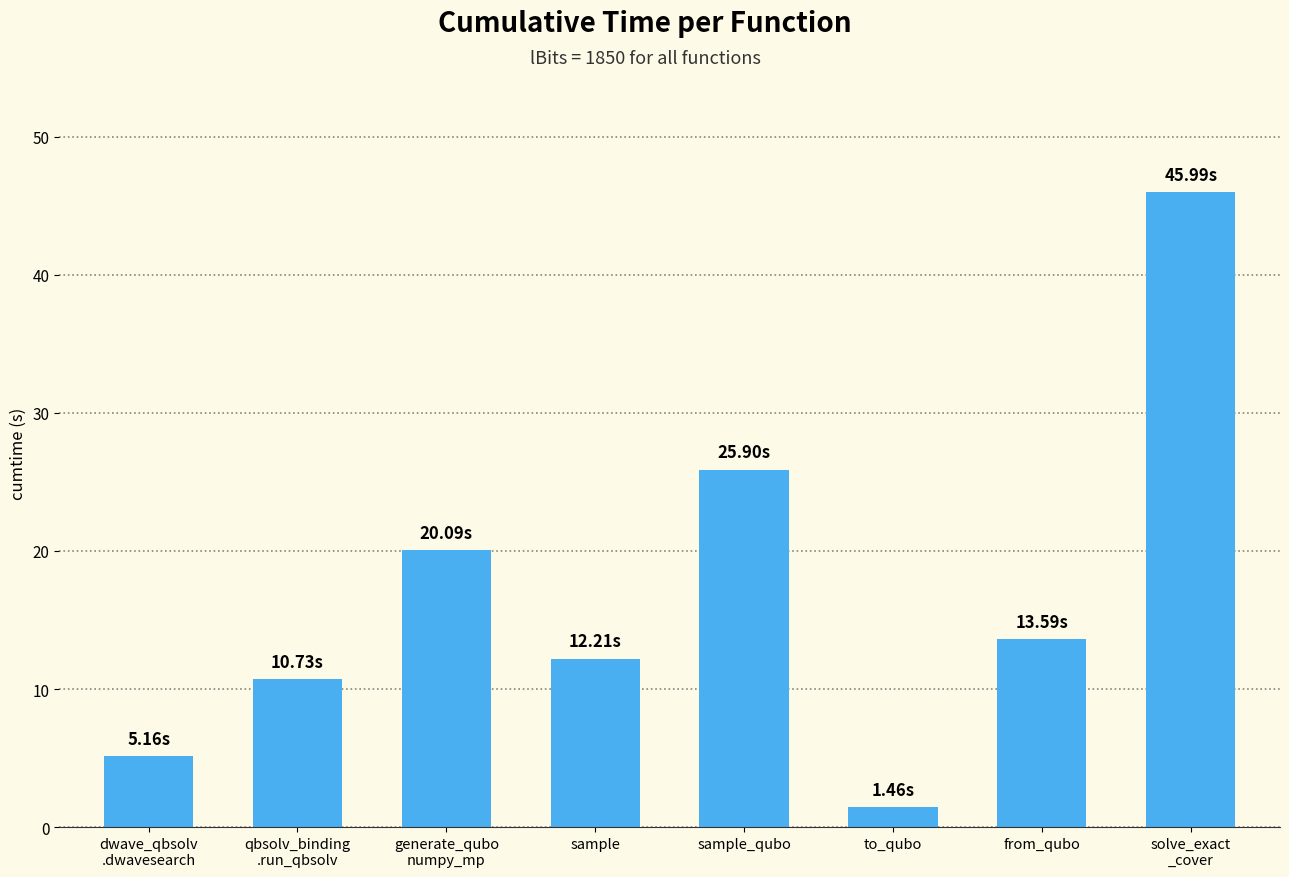

What is the ratio of the value at from_qubo to the value at to_qubo?

9.3